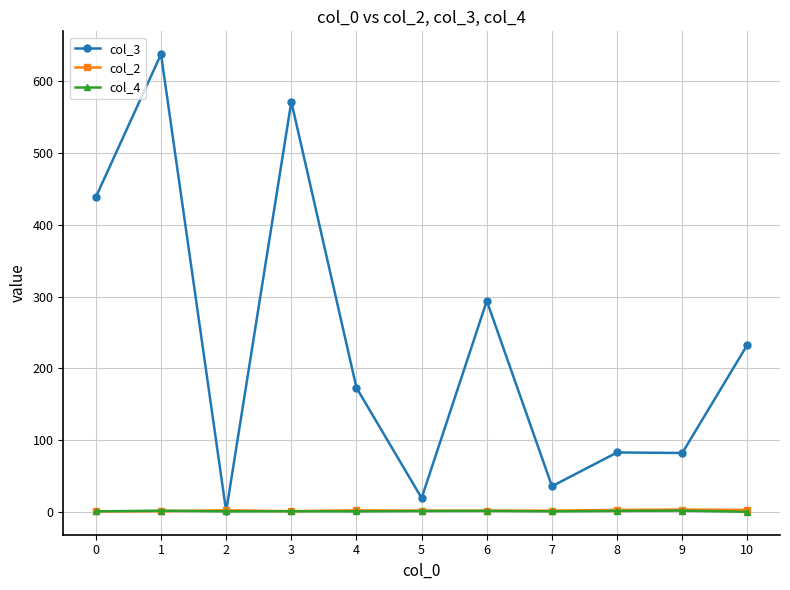

What is the difference between the col_3 values at 7 and 10?

197.0